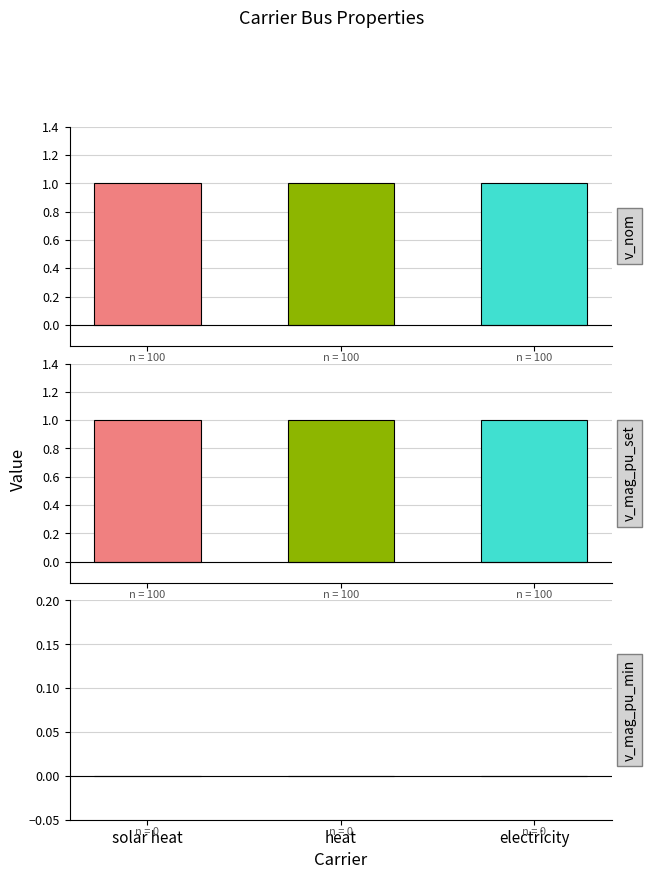

At how many categories does at least one series exceed 0?

3